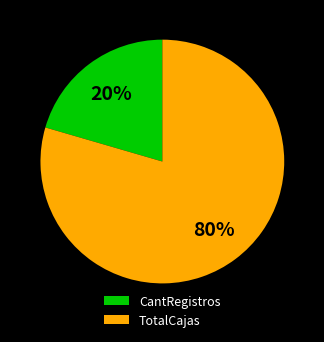

Combined, do CantRegistros and TotalCajas account for over 50%?

Yes